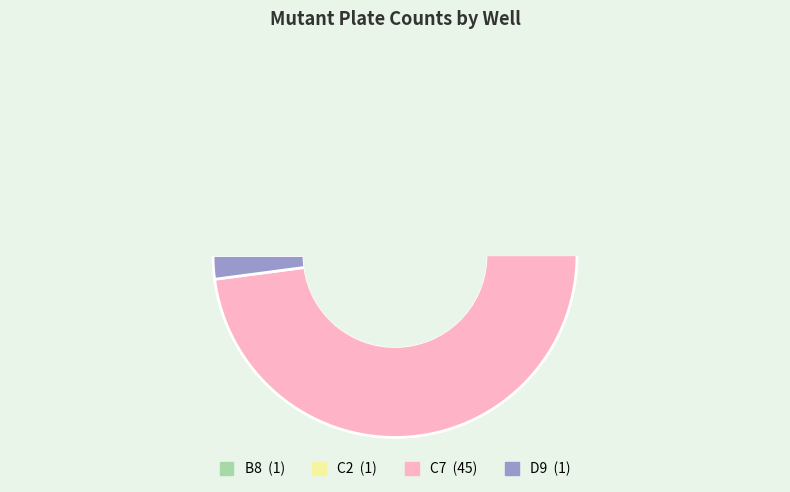

What percentage is NOT represented by C7?

6.2%